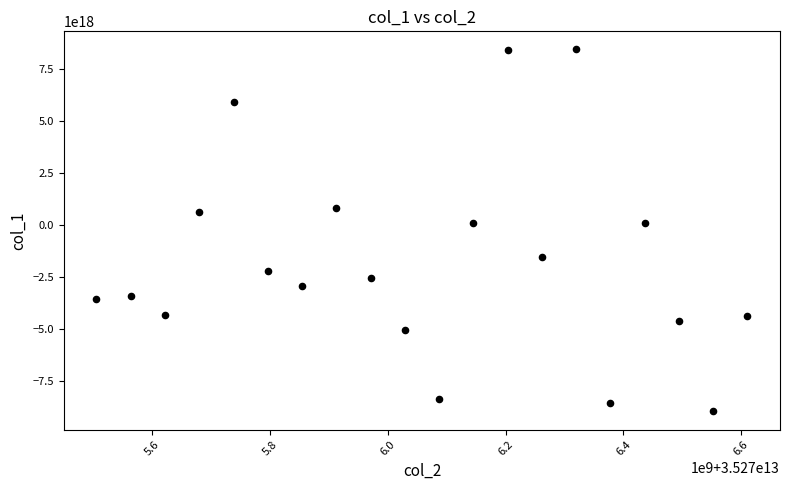

What is the range of X values (max minus min)?

1105816644